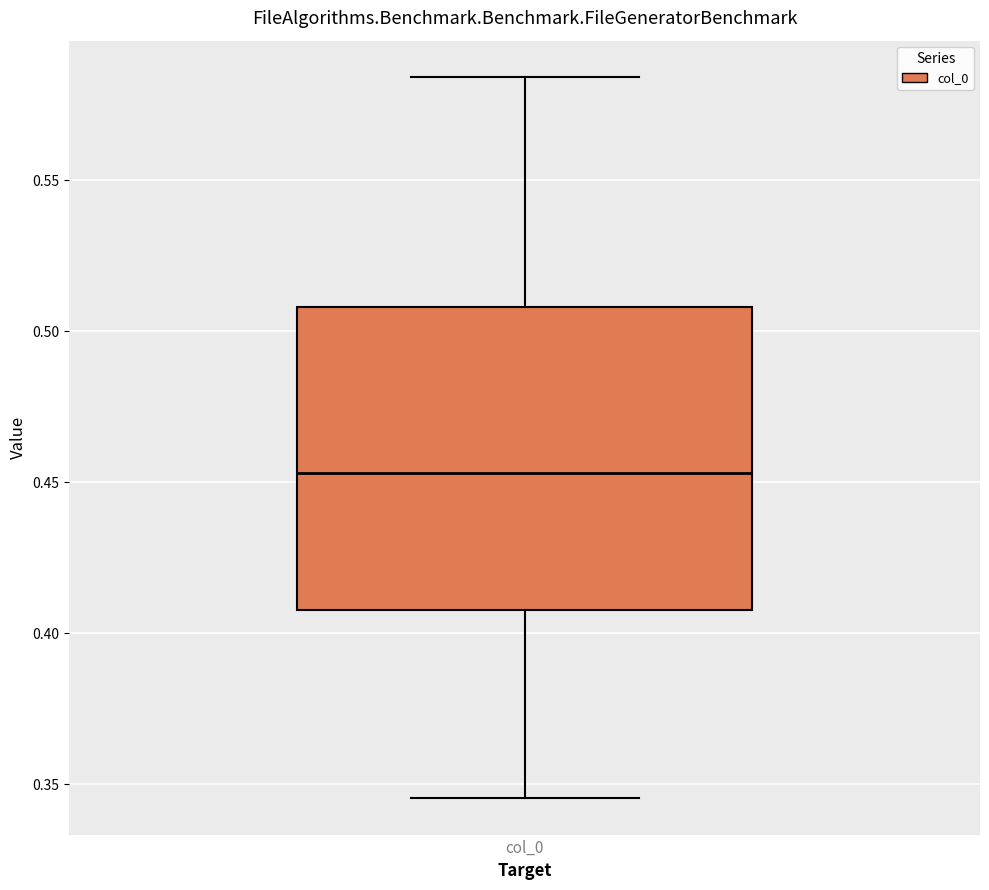

Where is the lower edge of the box for col_0 on the y-axis? The values are not printed on the chart, so give them approximately, as read against the axis.

0.410